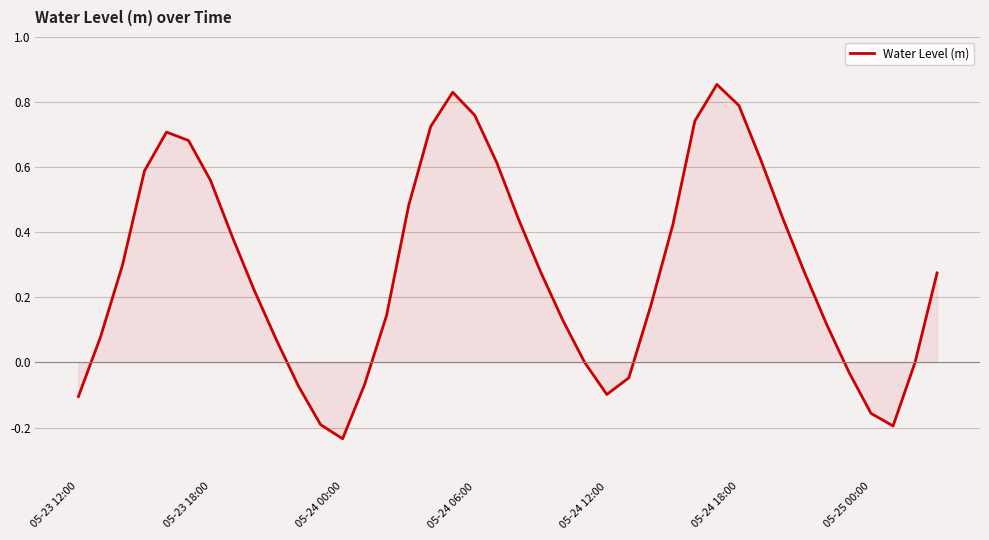

What is the sum of all values?

11.5